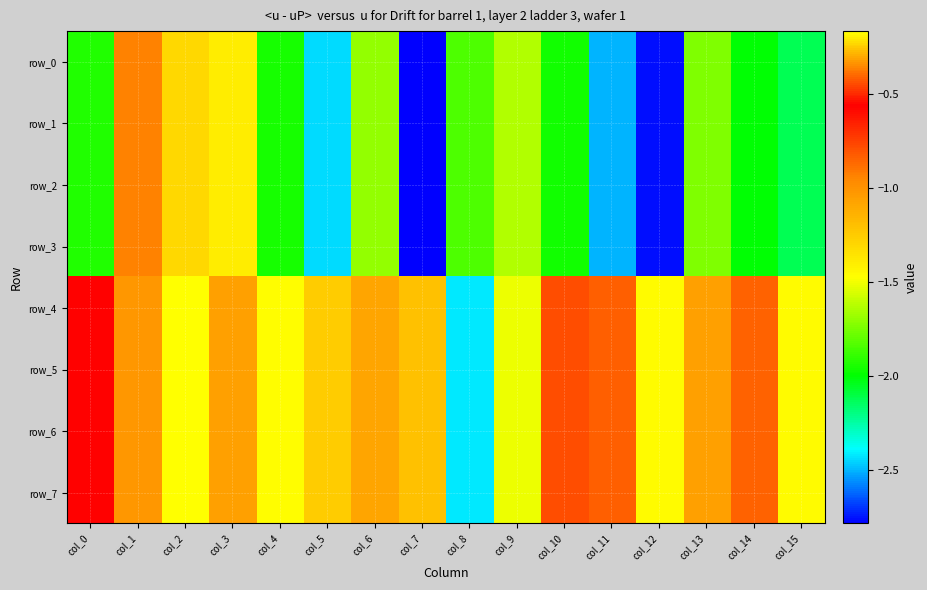

At how many categories does at least one series exceed -2?

16